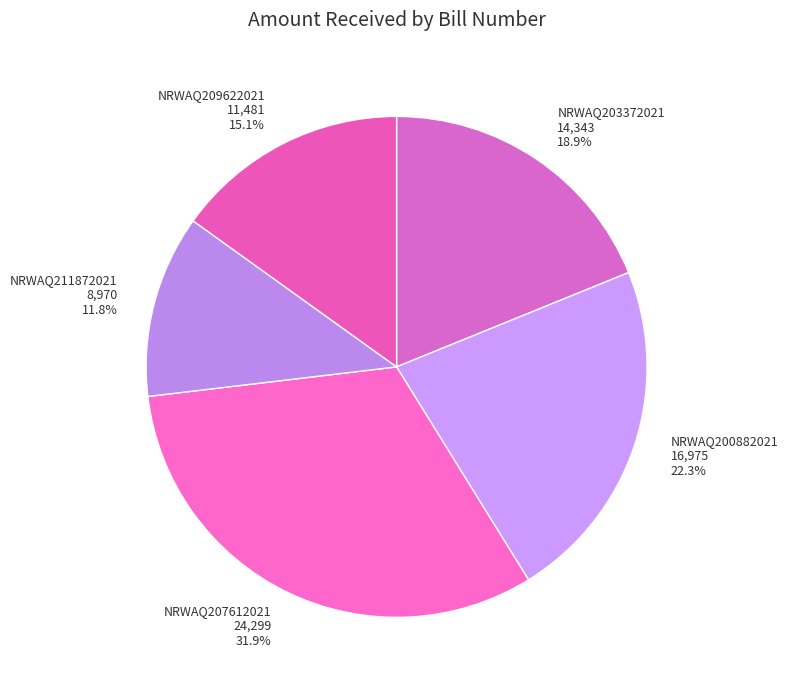

What is the largest slice in the pie chart?

NRWAQ207612021